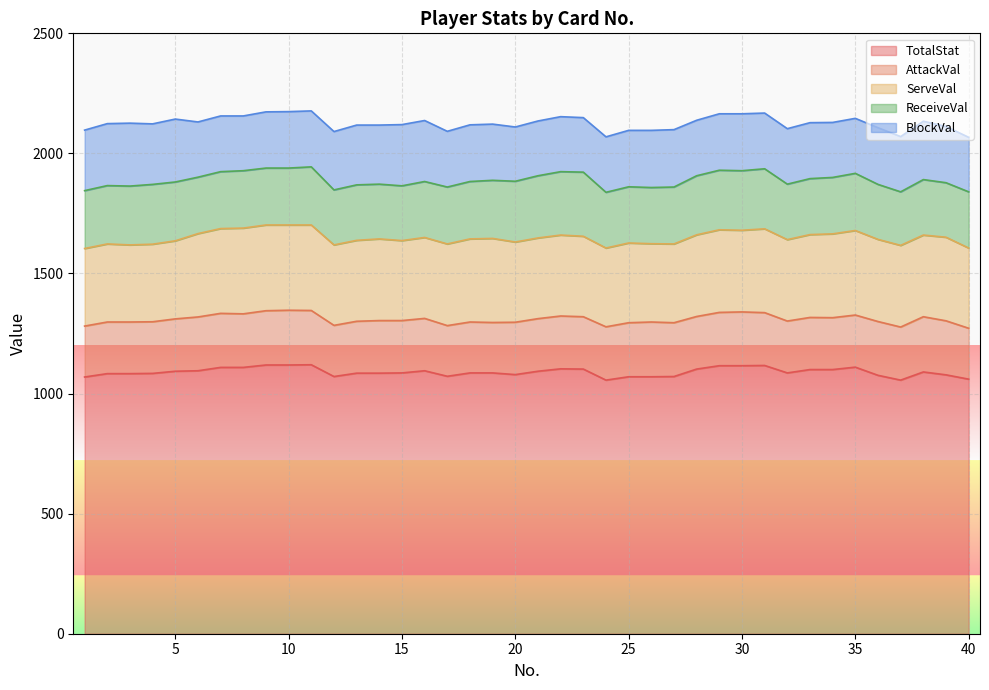

Does the chart display data point markers on the line(s)?

No